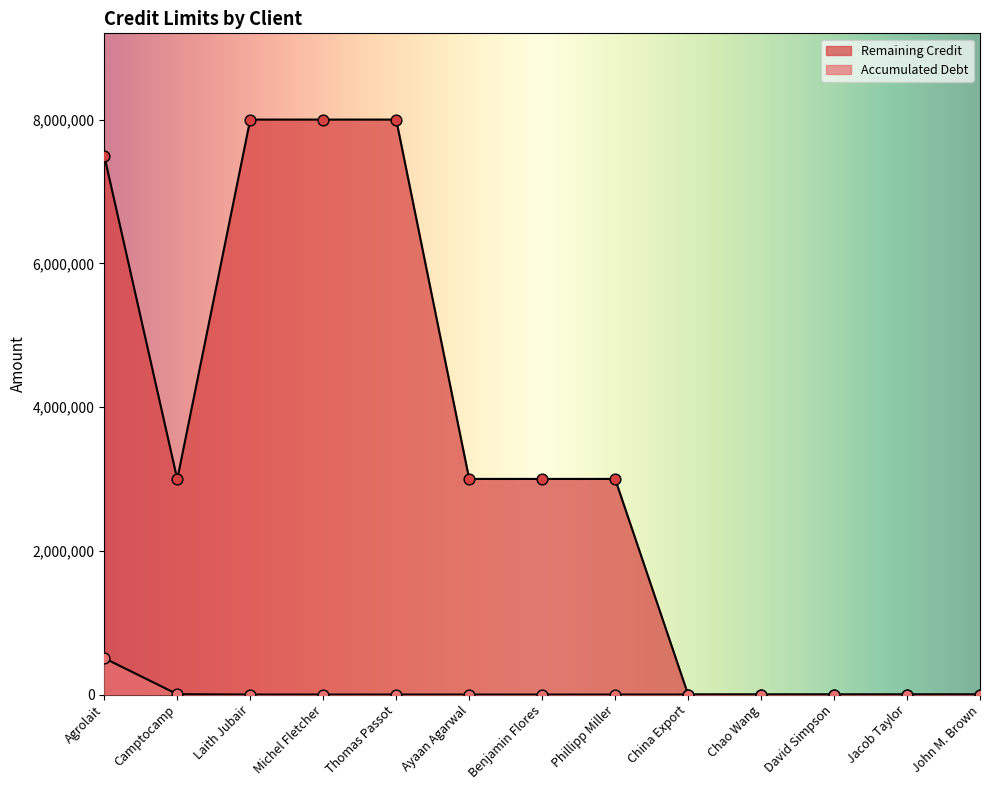

Which series has the largest Y range (max minus min)?

Remaining Credit